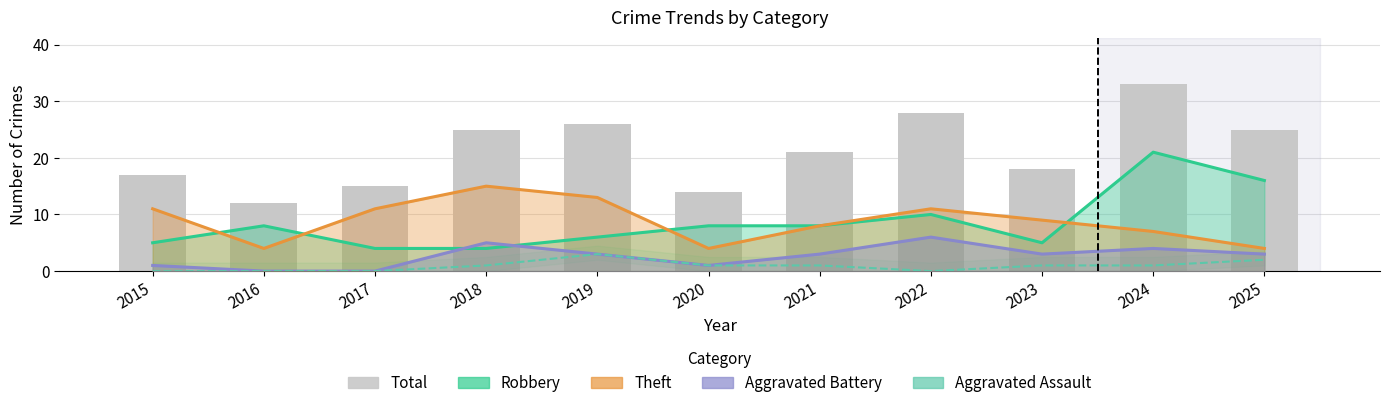

What is the average value of the Total series?

21